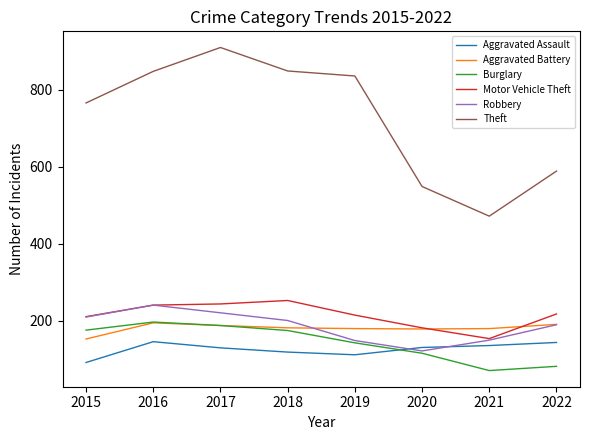

What is the maximum value for Motor Vehicle Theft?

253